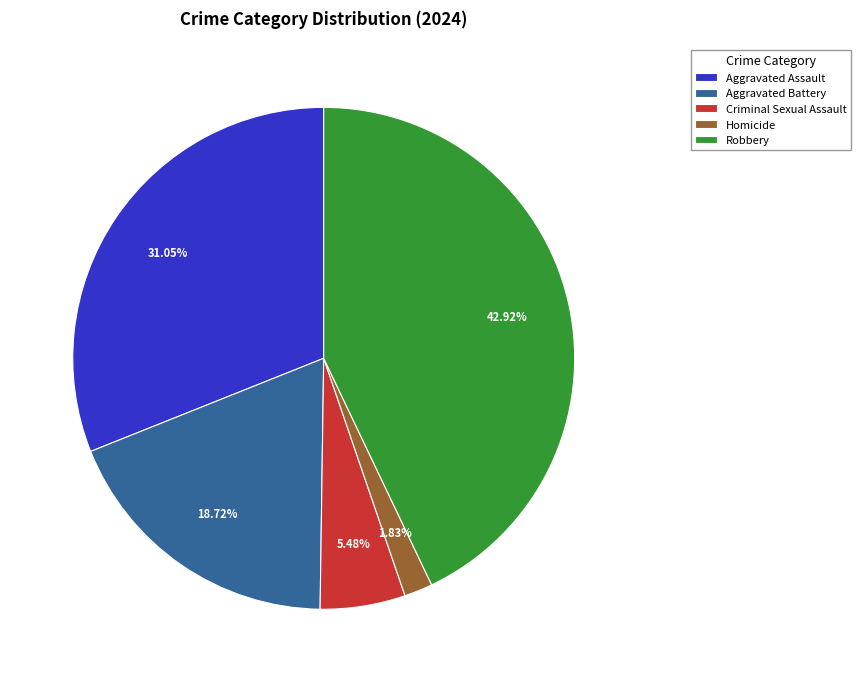

Do Robbery and Homicide together represent more than half of the pie?

No